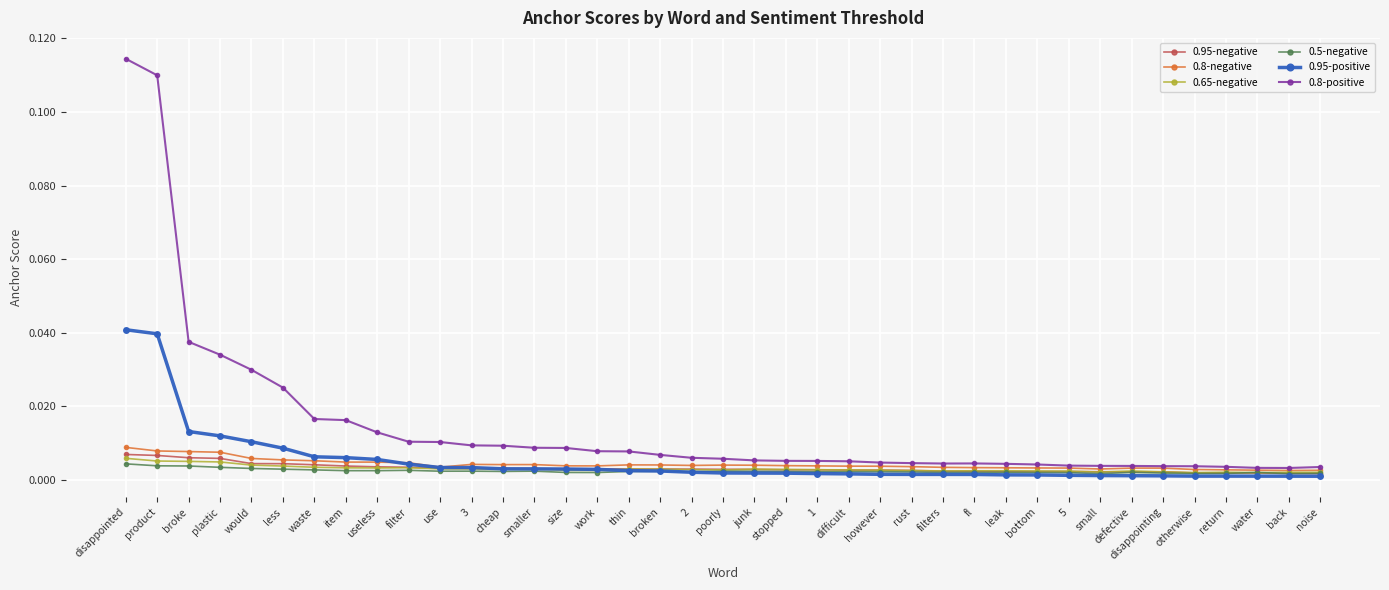

Which label corresponds to the largest value in the chart?

disappointed